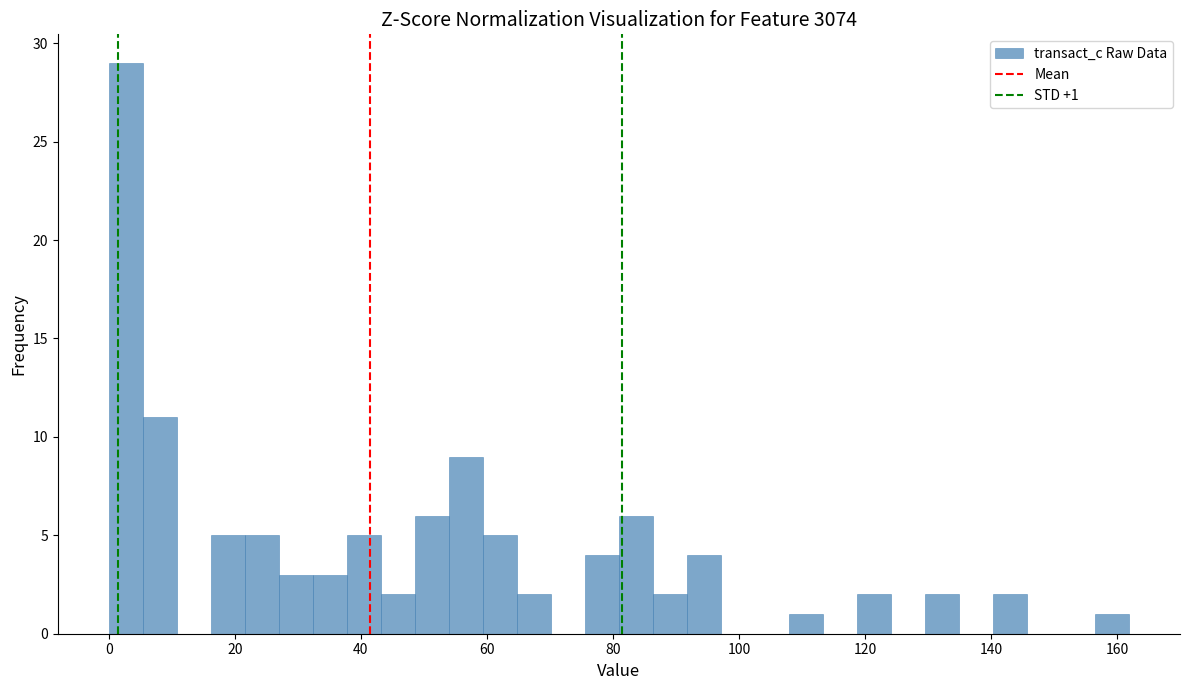

Around what value on the x-axis is the tallest bar? Give the approximate position of its centre, as read against the axis.

2